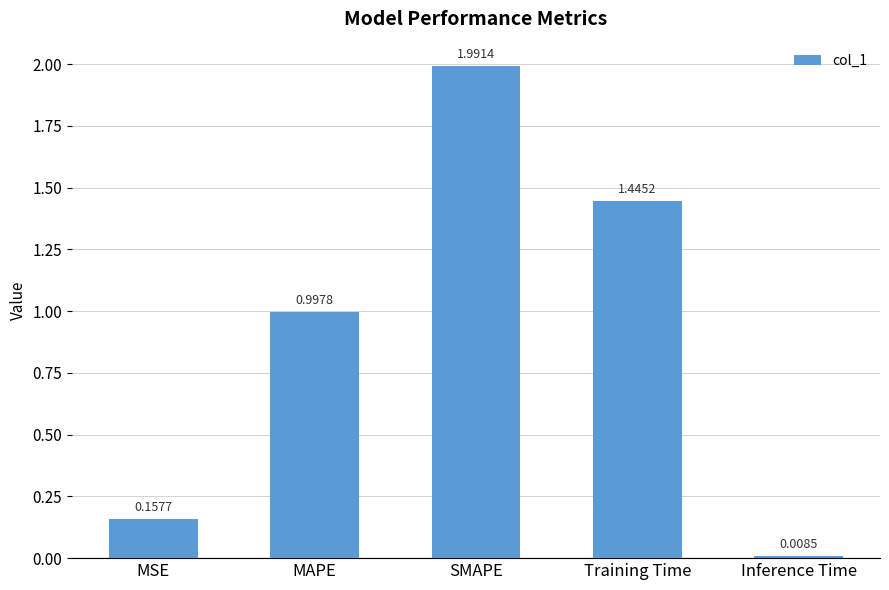

How many distinct data groups are displayed?

1